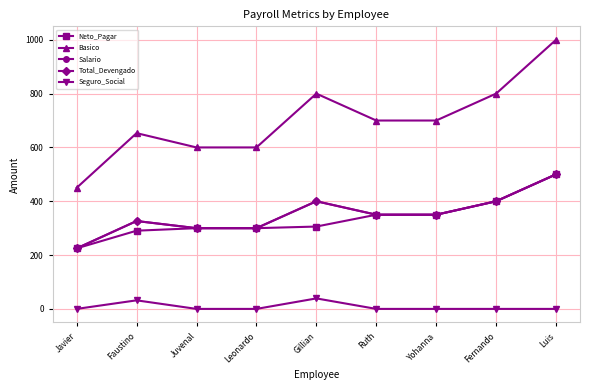

Is this an area chart (filled region under the line)?

No